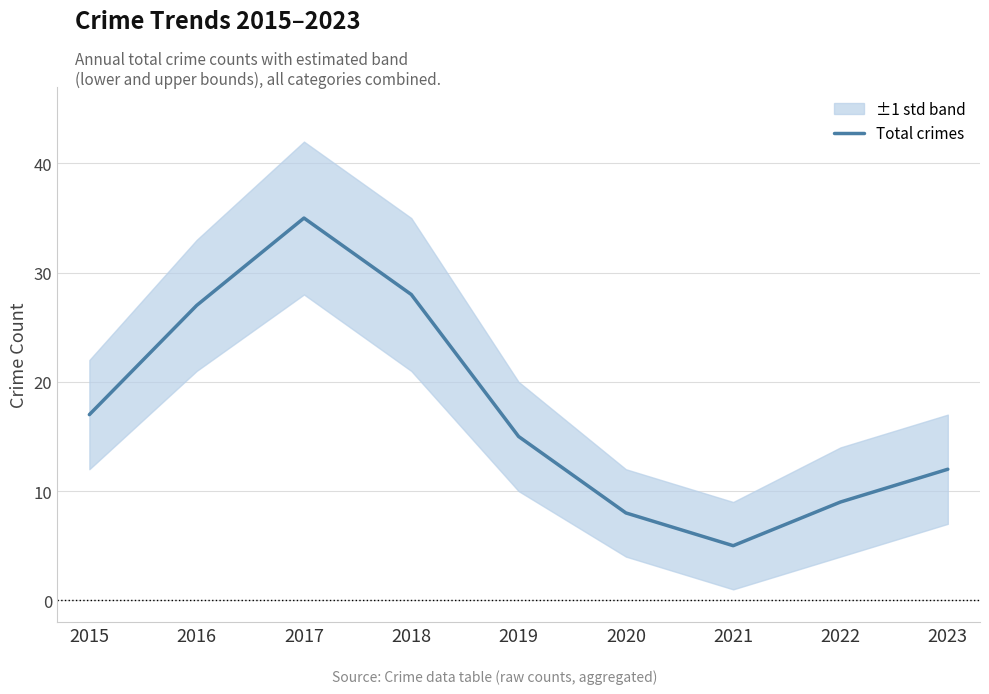

Reading right to left, what are all the values shown in this chart?

12	9	5	8	15	28	35	27	17